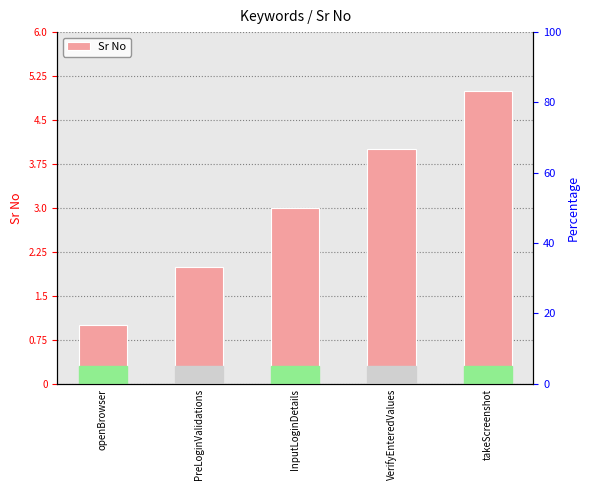

At which label does the data first exceed 3?

VerifyEnteredValues